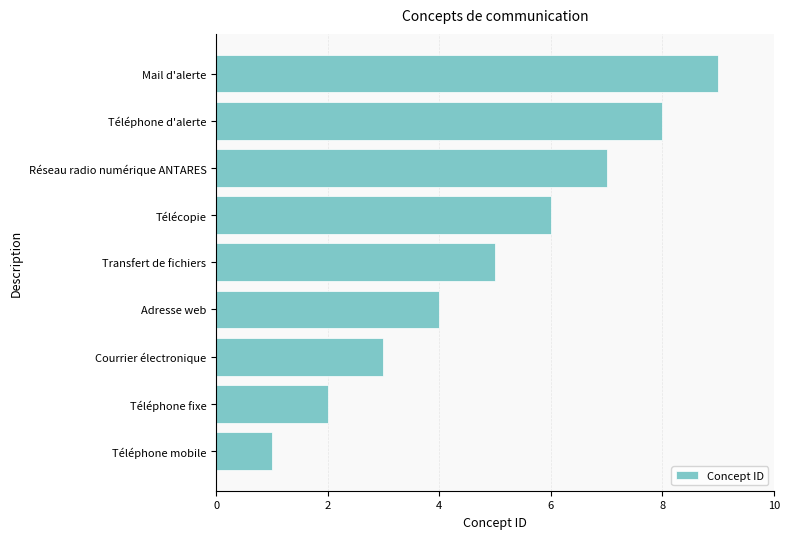

How many values are between 3 and 7?

5